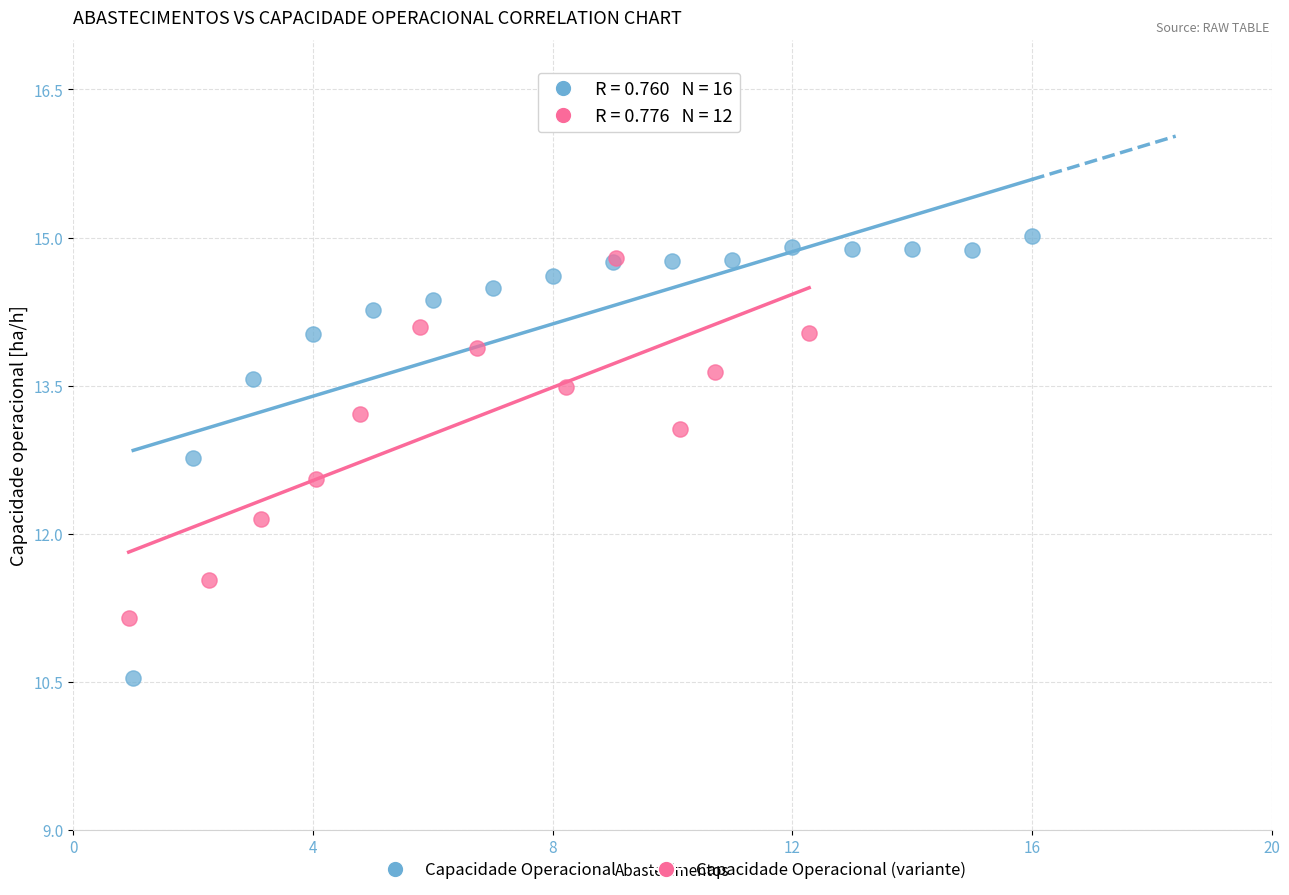

Which series has the largest Y range (max minus min)?

Capacidade Operacional